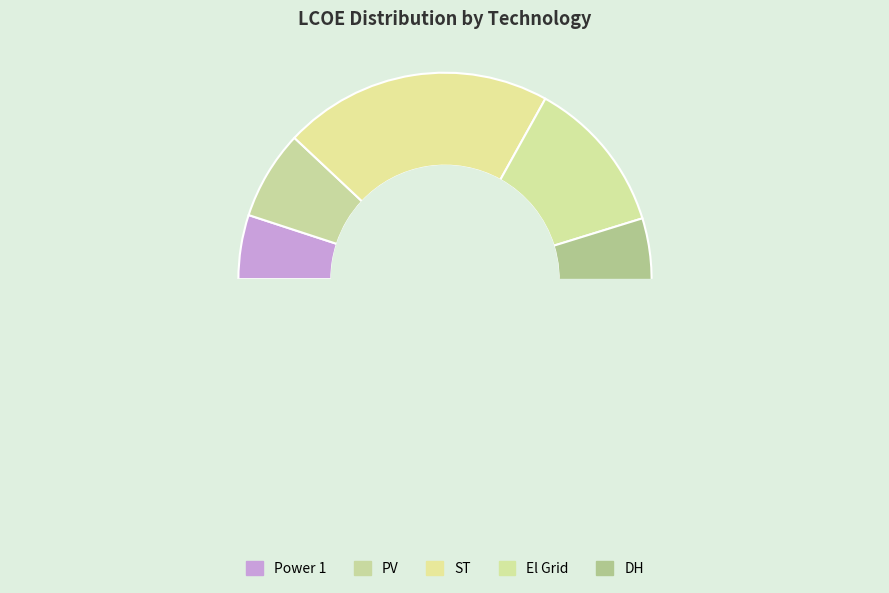

The DH slice represents 61% of the pie. True or false?

False